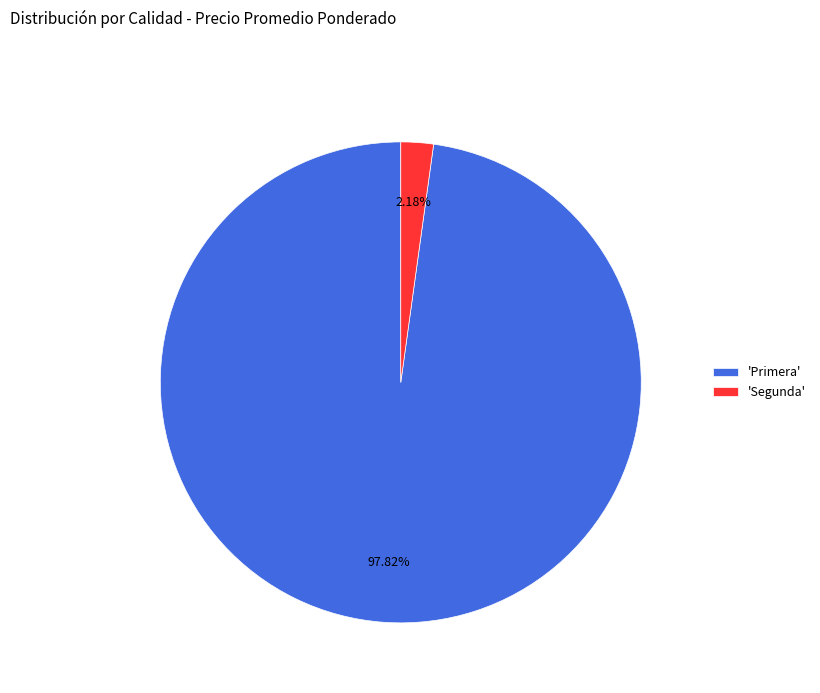

How many segments does this pie chart have?

2